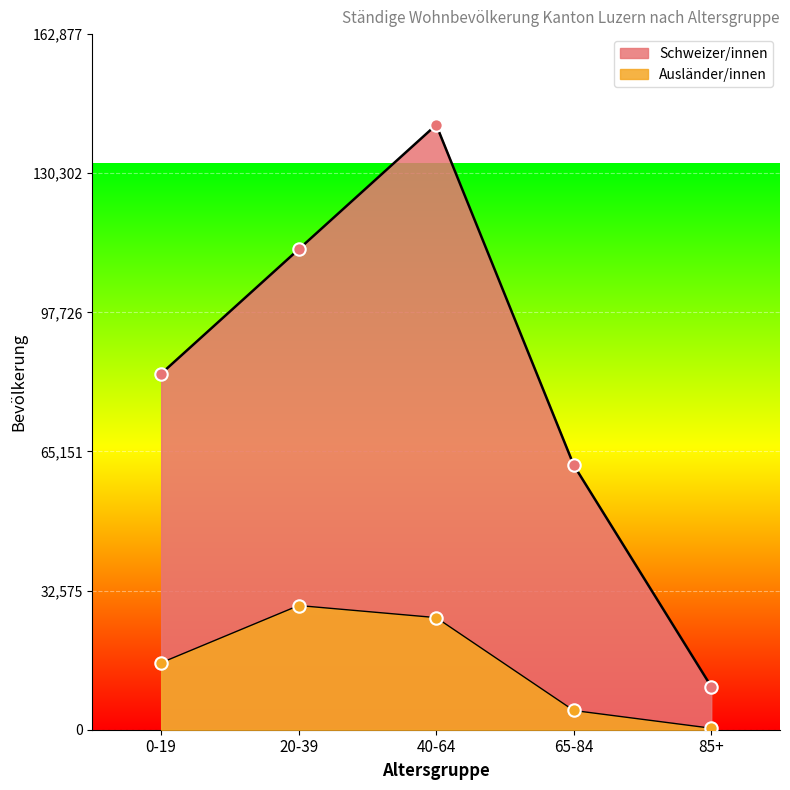

Which series contains the highest Y value?

Schweizer/innen